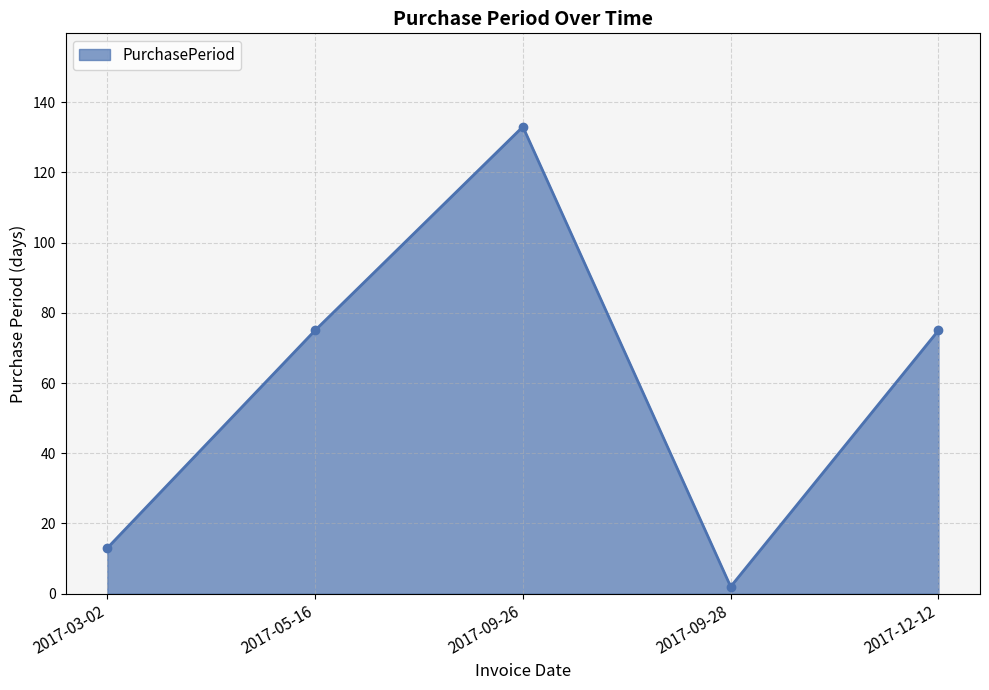

What is the label of the 3rd point from the right?

2017-09-26